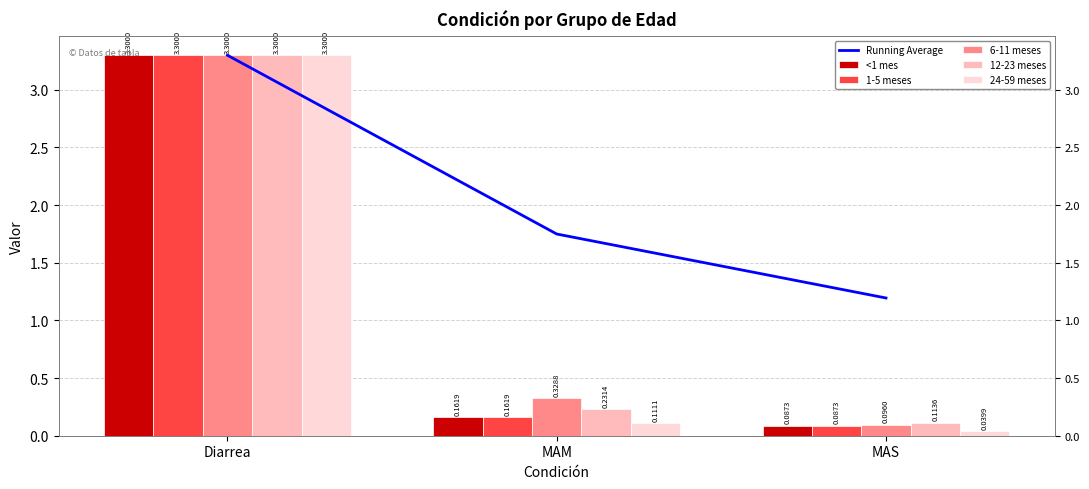

What is the label of the 2nd bar from the right?

MAM